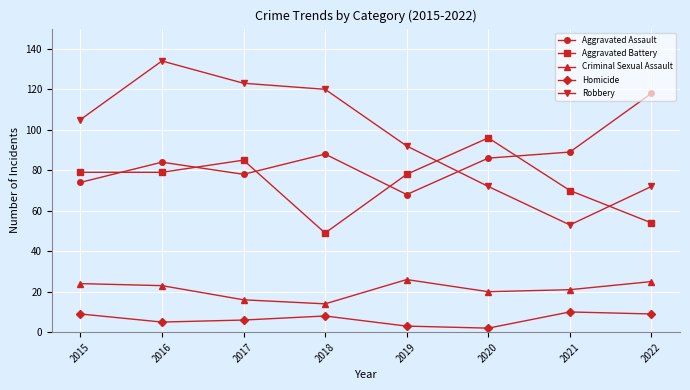

At how many categories does at least one series exceed 108?

4